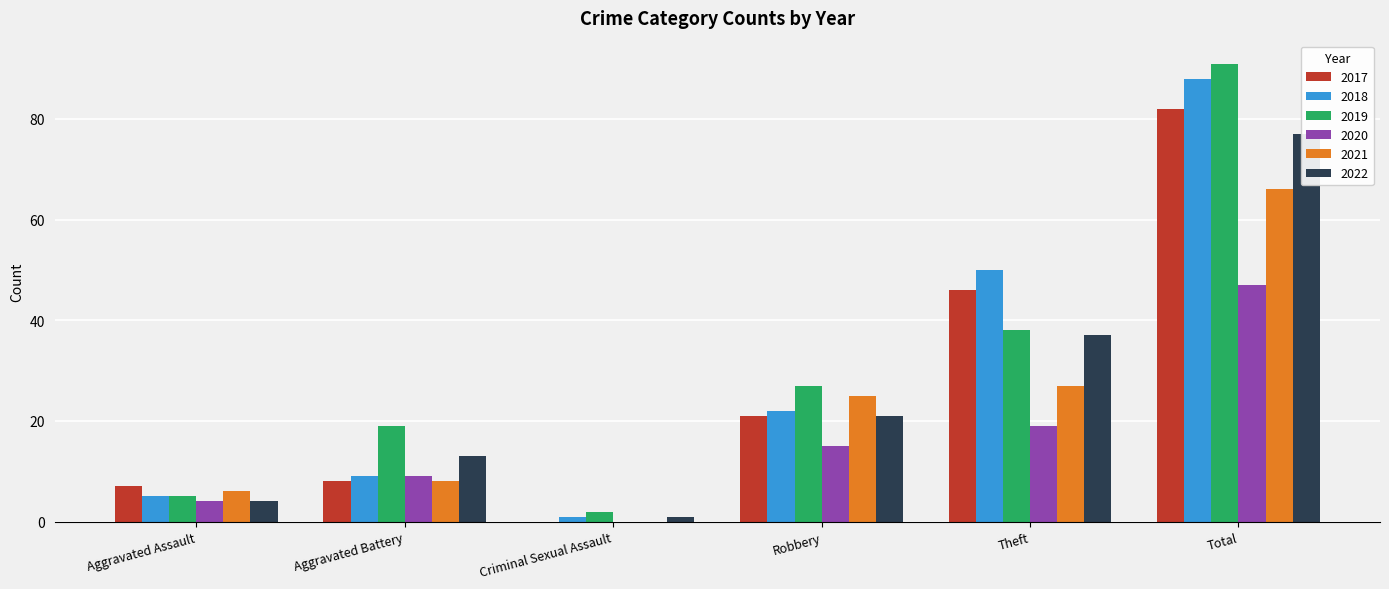

Count the number of data series in this chart.

6